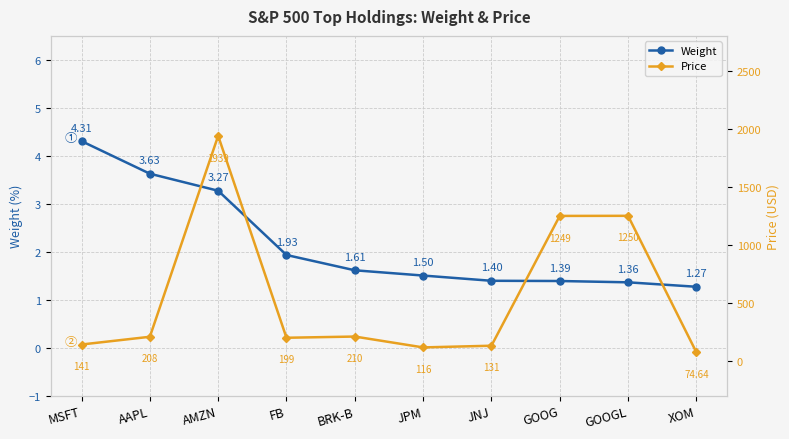

What is the total value across all series at BRK-B?

211.4